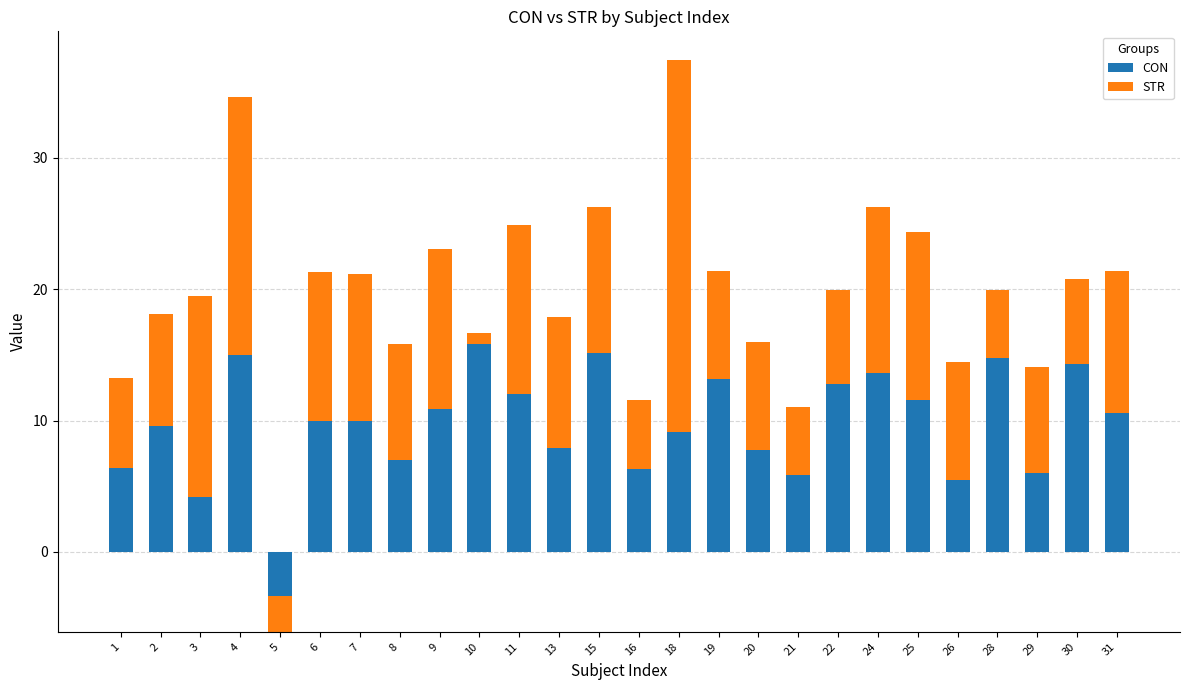

The value of CON at 28 is 14.7. True or false?

True